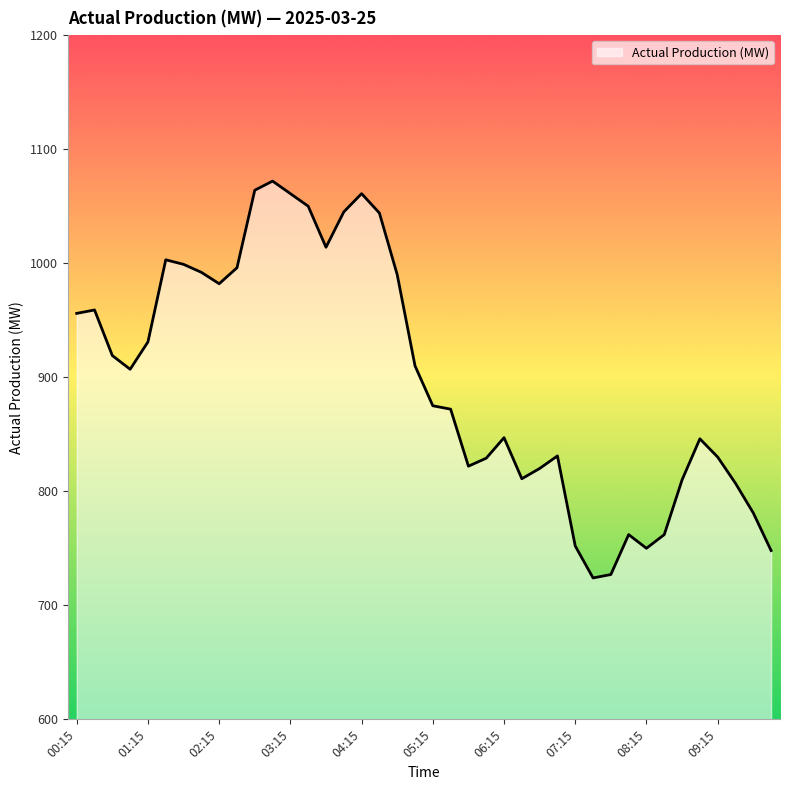

What is the minimum value shown in the chart?

724